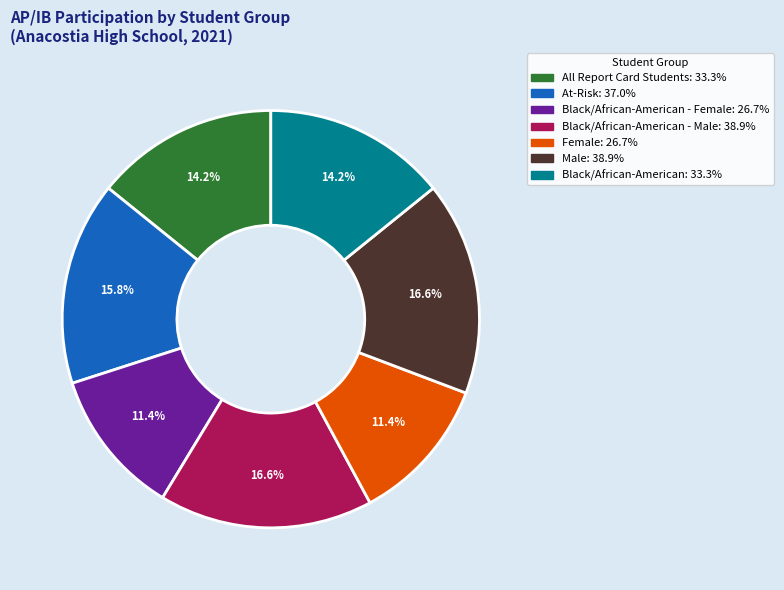

Does any single category account for the majority?

No